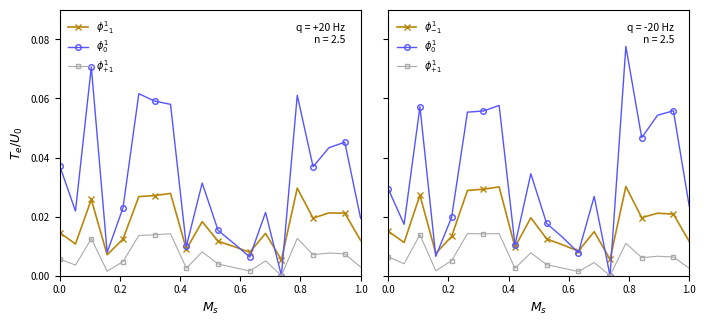

True or false: $\phi_{+1}^1$ and $\phi_0^1$ intersect in this chart.

False